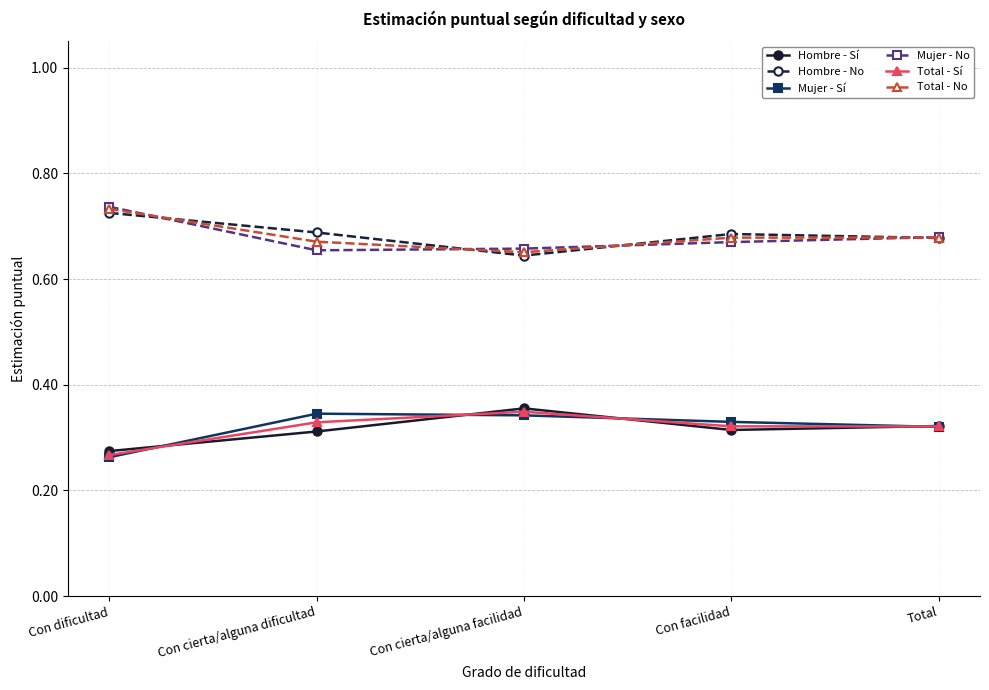

Count the number of categories in the chart.

5